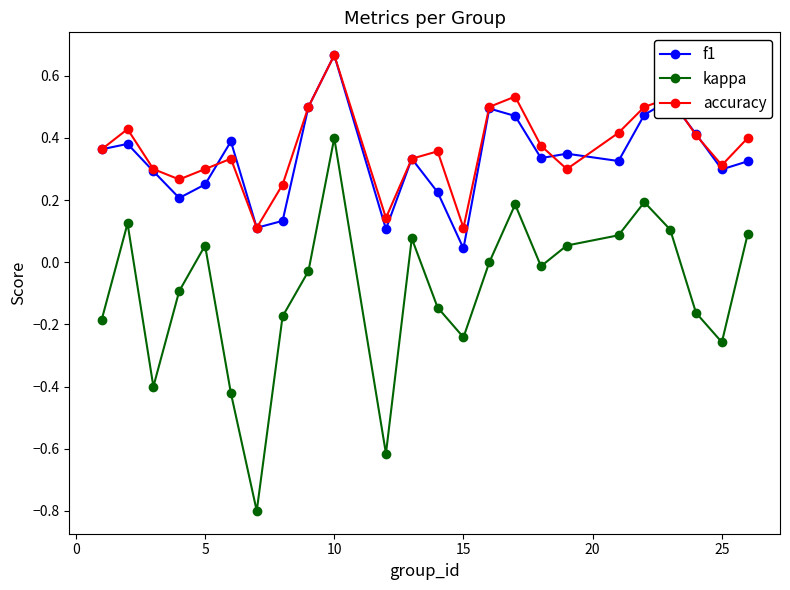

What is the lowest value of the kappa series?

-0.8